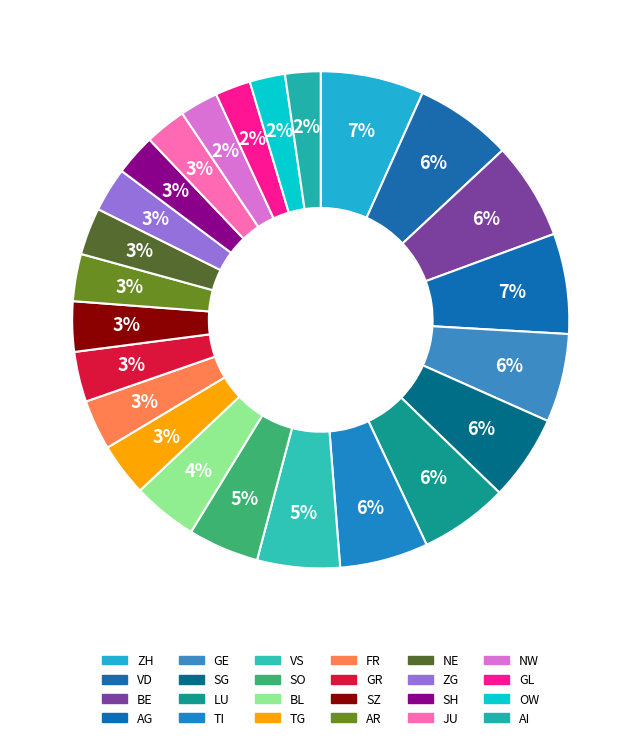

What is the smallest slice in the pie chart?

GL